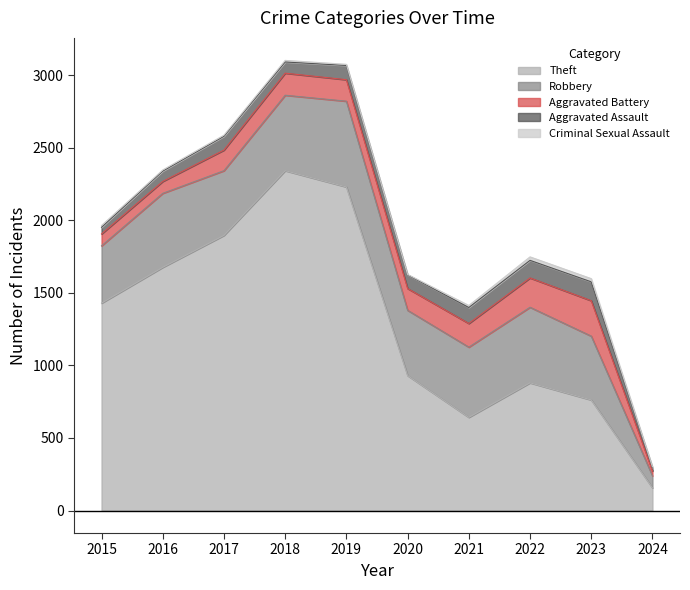

What are all the series names shown in the legend?

Theft, Robbery, Aggravated Battery, Aggravated Assault, Criminal Sexual Assault